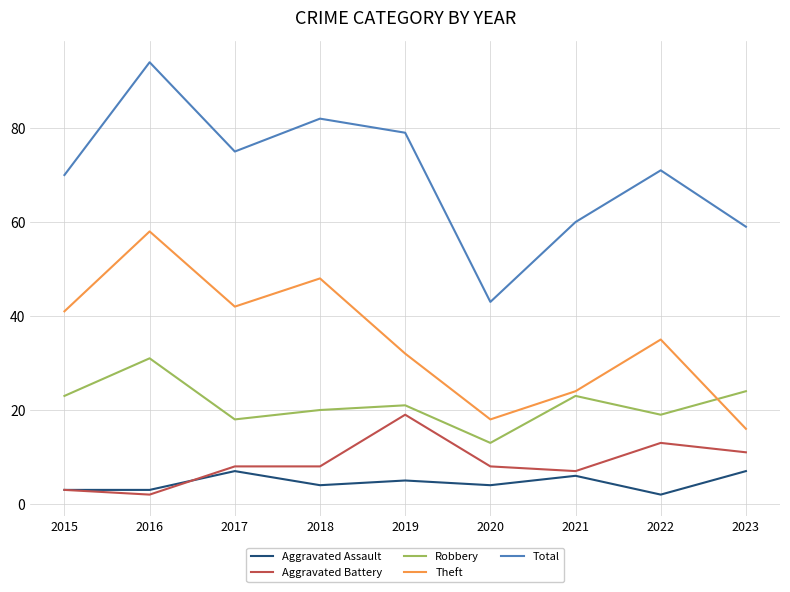

At which category is the sum across all series the highest?

2016